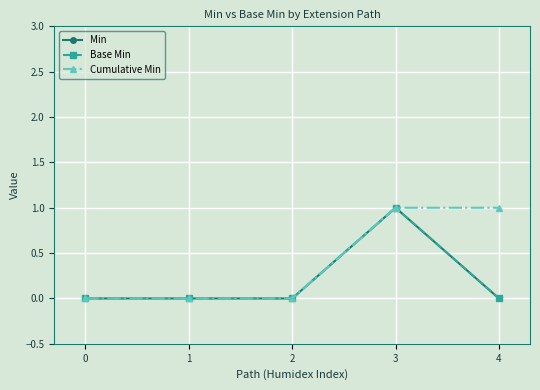

Count the Cumulative Min values in the range 0 to 1.

5